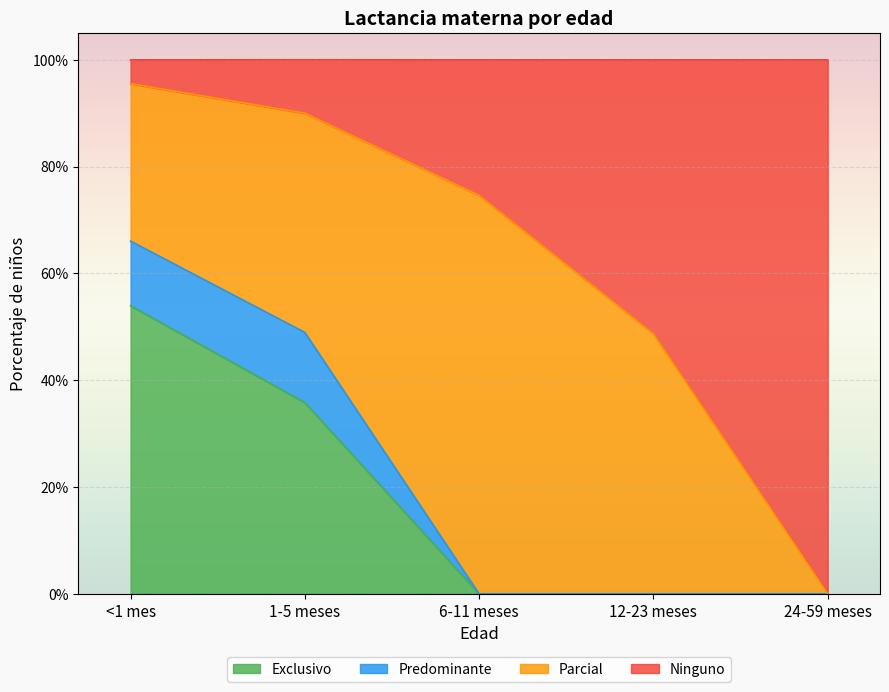

Which series has the widest spread of values?

Ninguno